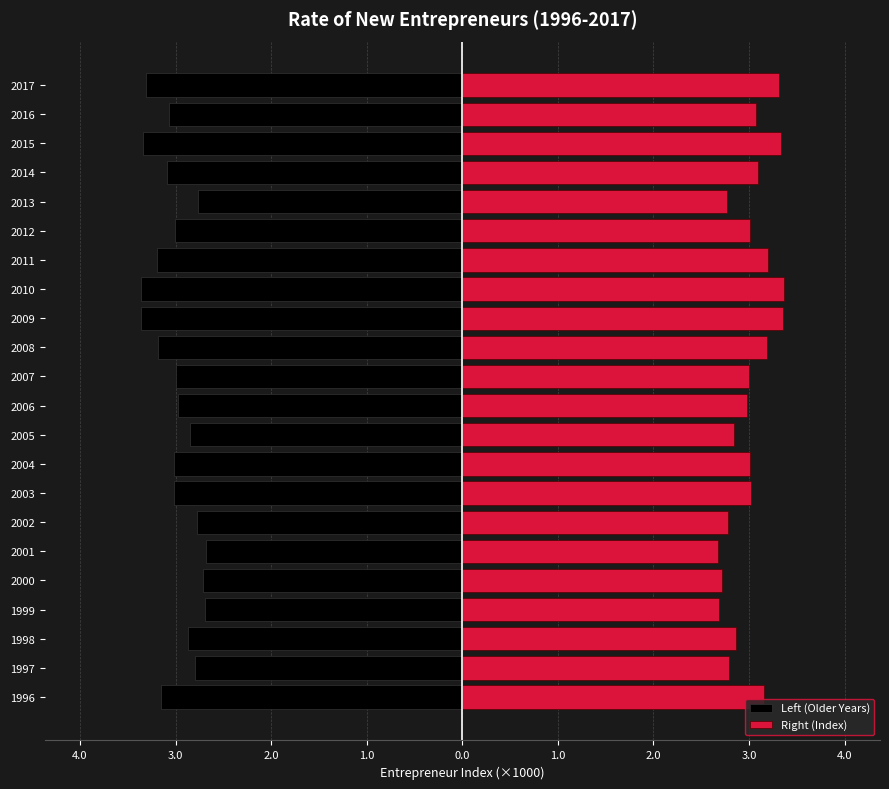

What are all the series names shown in the legend?

Left (Older Years), Right (Index)